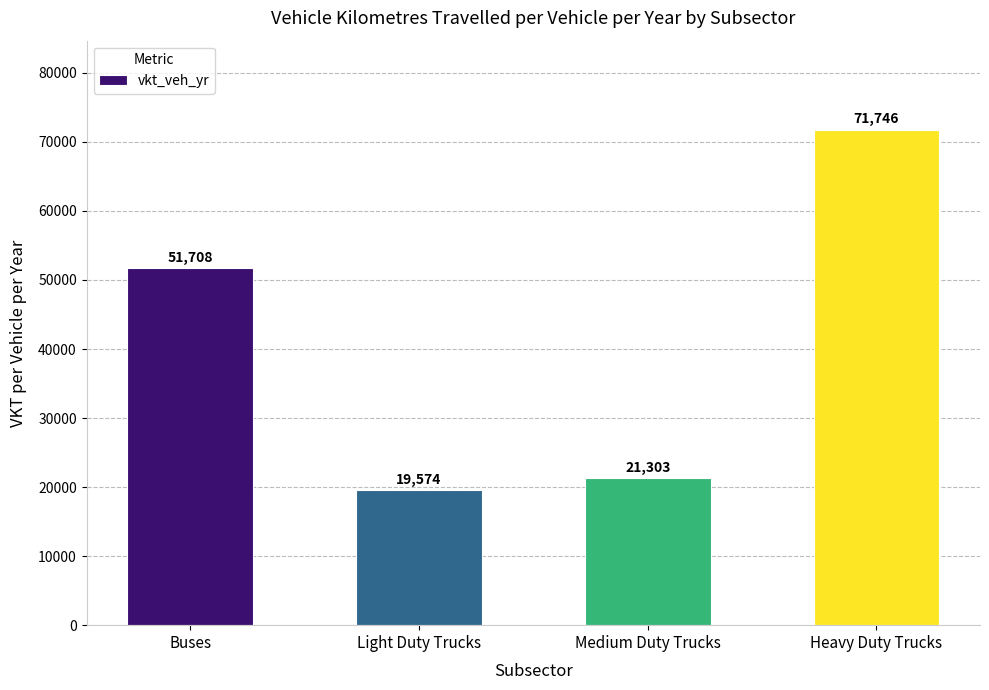

What is the sum of all values?

164331.0